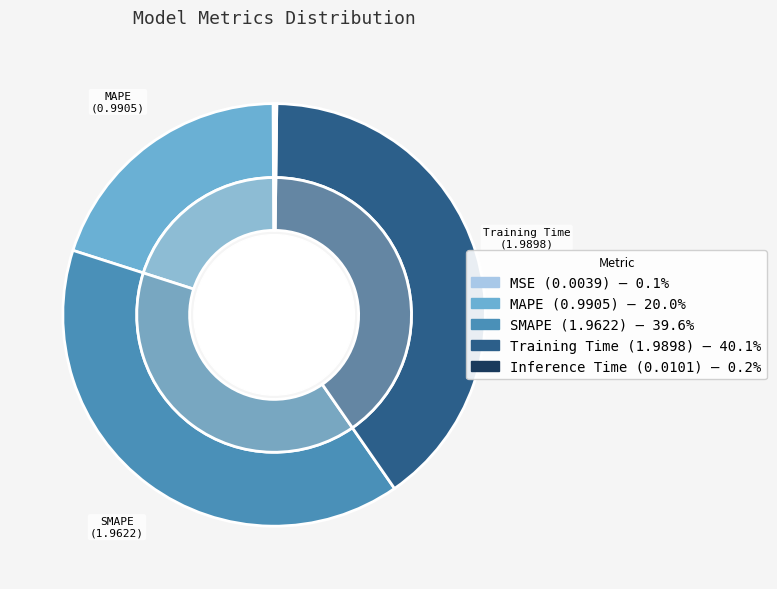

How many segments does this pie chart have?

5